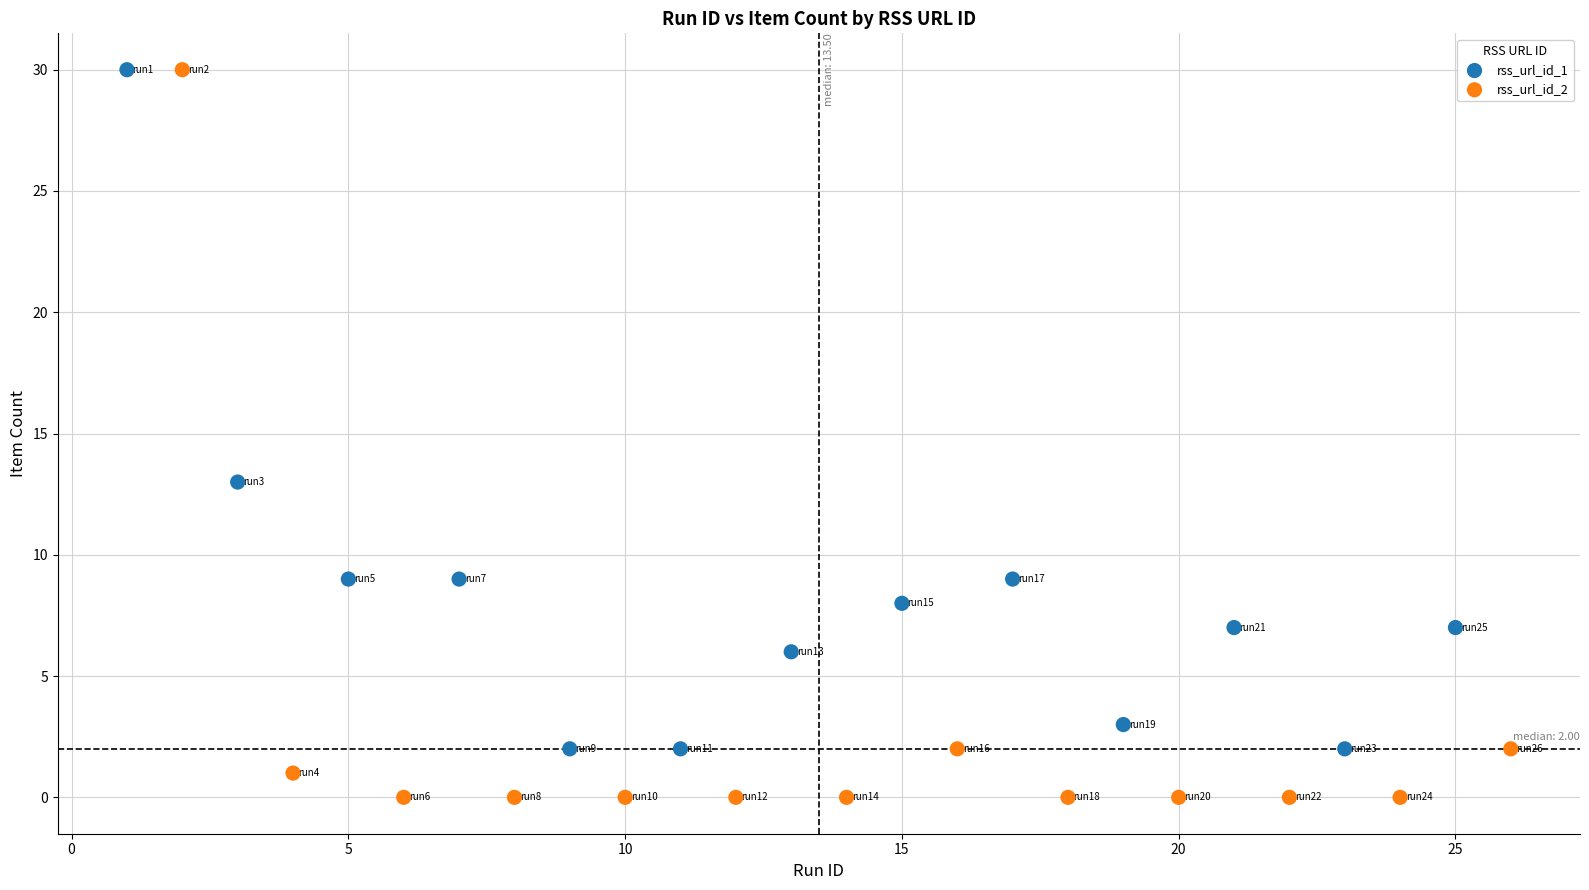

What are all the series names shown in the legend?

rss_url_id_1, rss_url_id_2